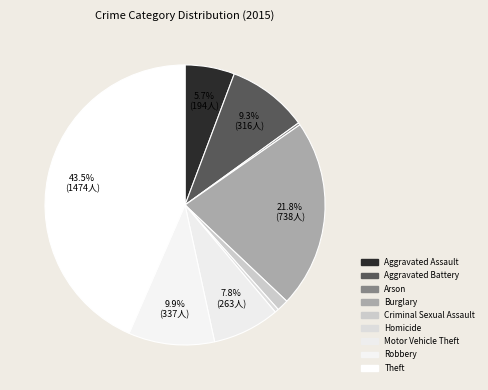

Does any single category account for the majority?

No